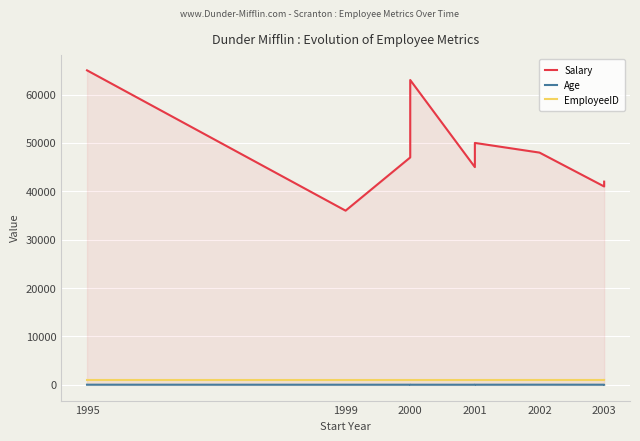

What is the maximum value for Salary?

65000